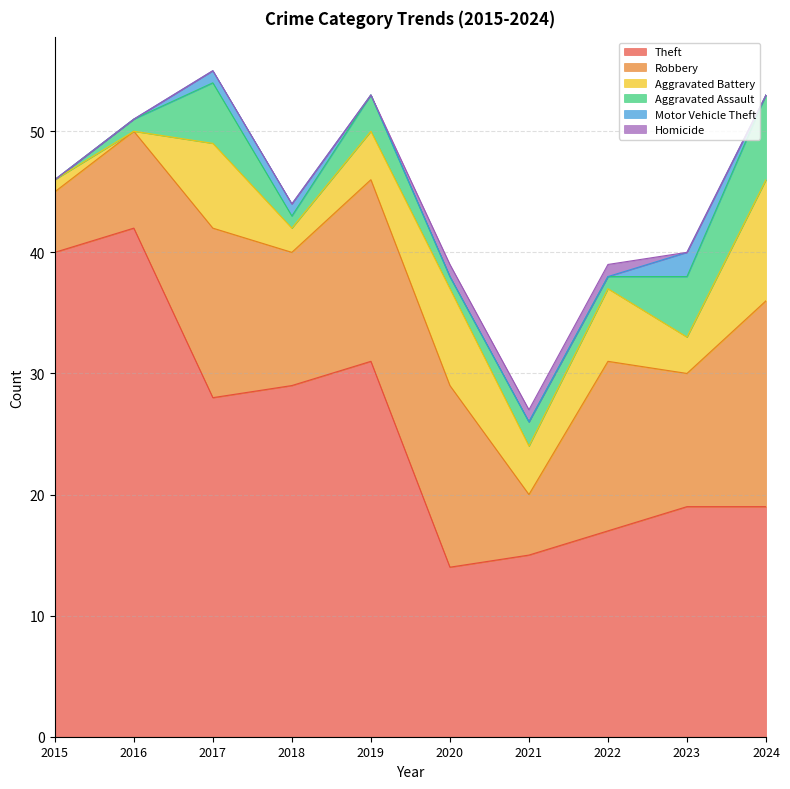

What is the total value across all series at 2024?

53